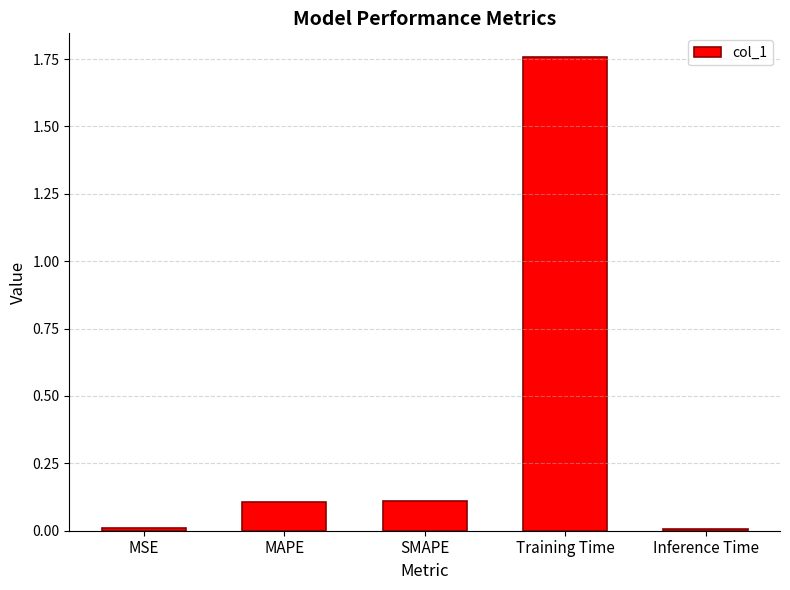

Which label corresponds to the largest value in the chart?

Training Time